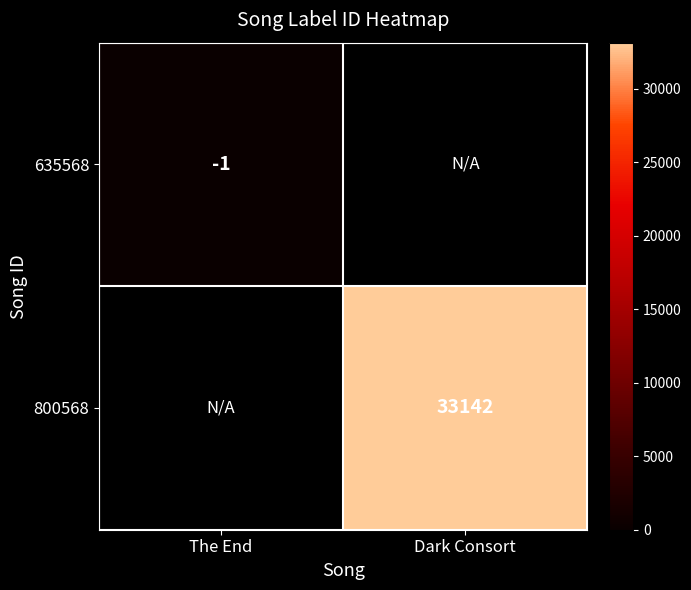

The 635568 series shows -1 at The End. True or false?

True